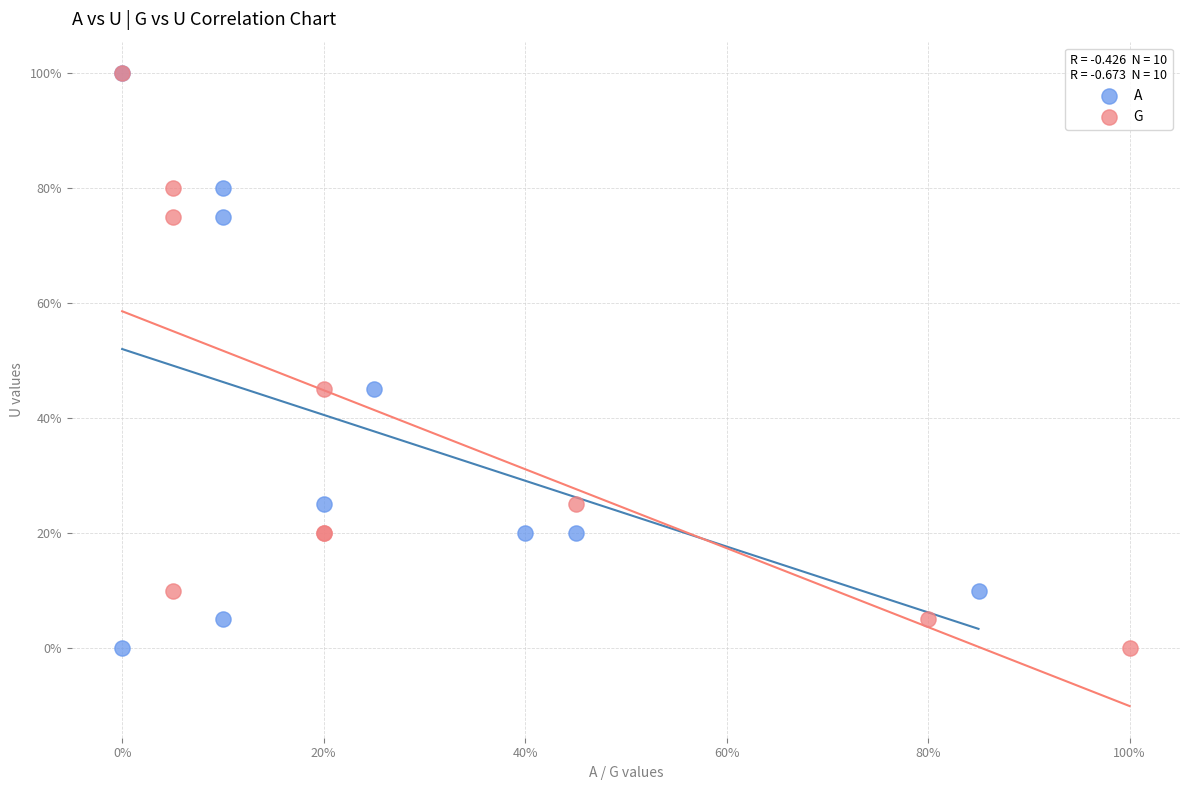

What are all the series names shown in the legend?

A, G